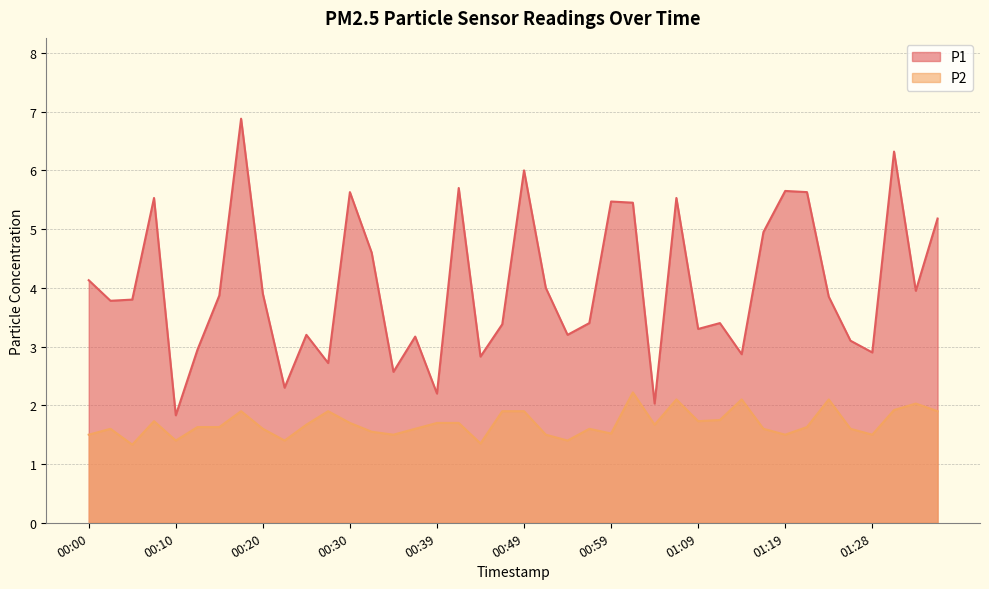

How many interior local valleys does the P2 series have?

11